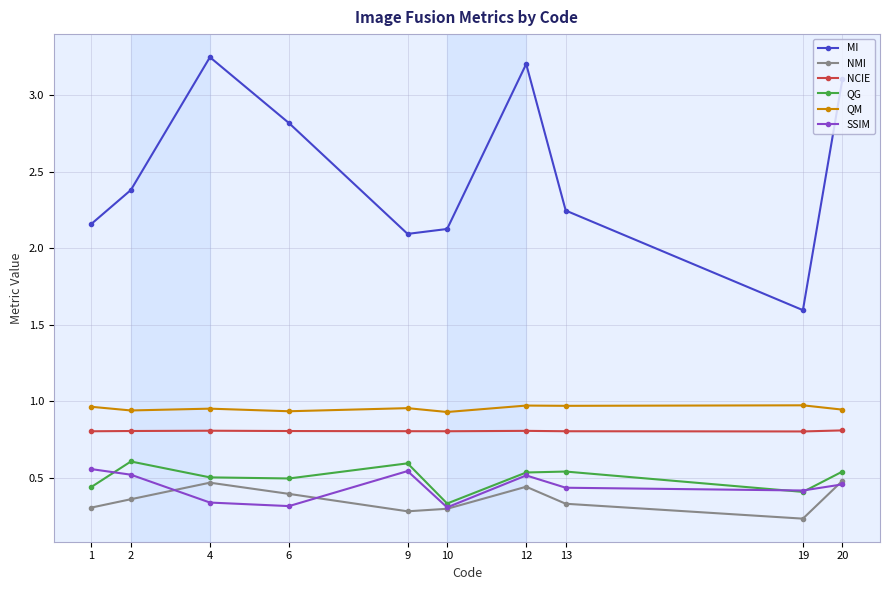

True or false: QG and MI intersect in this chart.

False